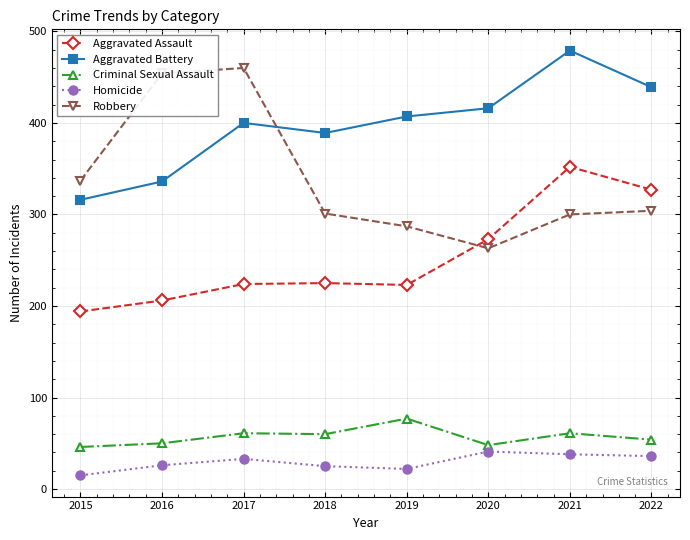

What is the value of the Criminal Sexual Assault point at the 1st from the left?

46